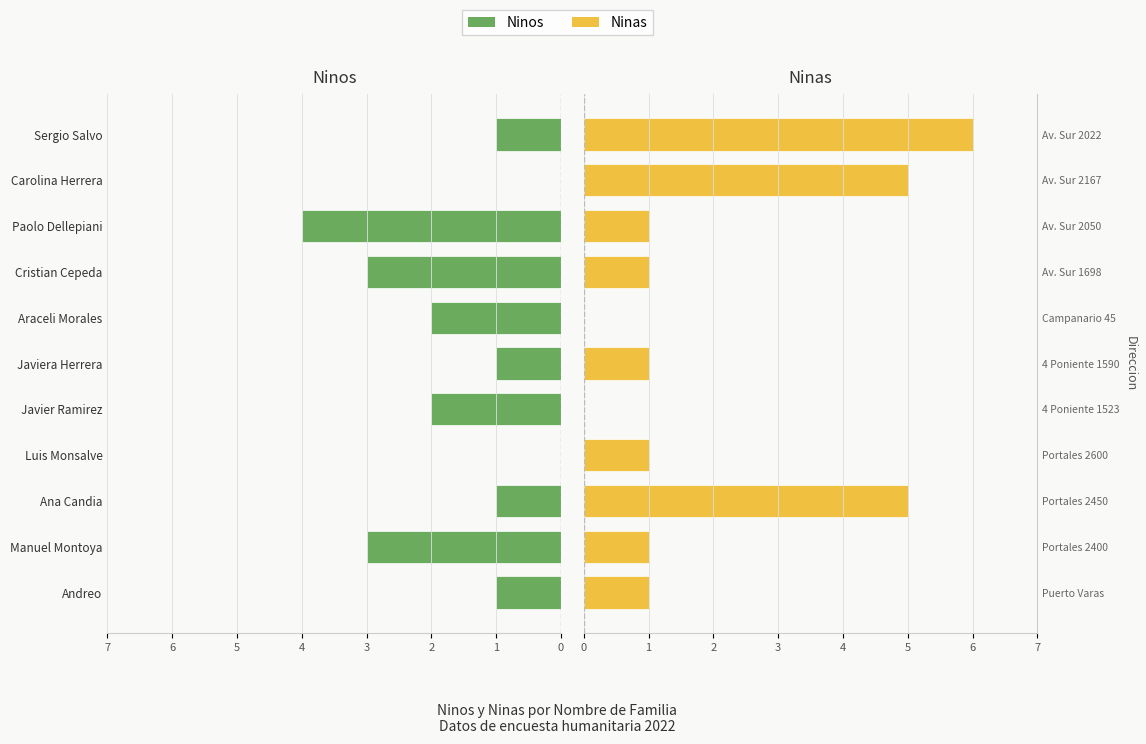

Which series has the widest spread of values?

Ninas